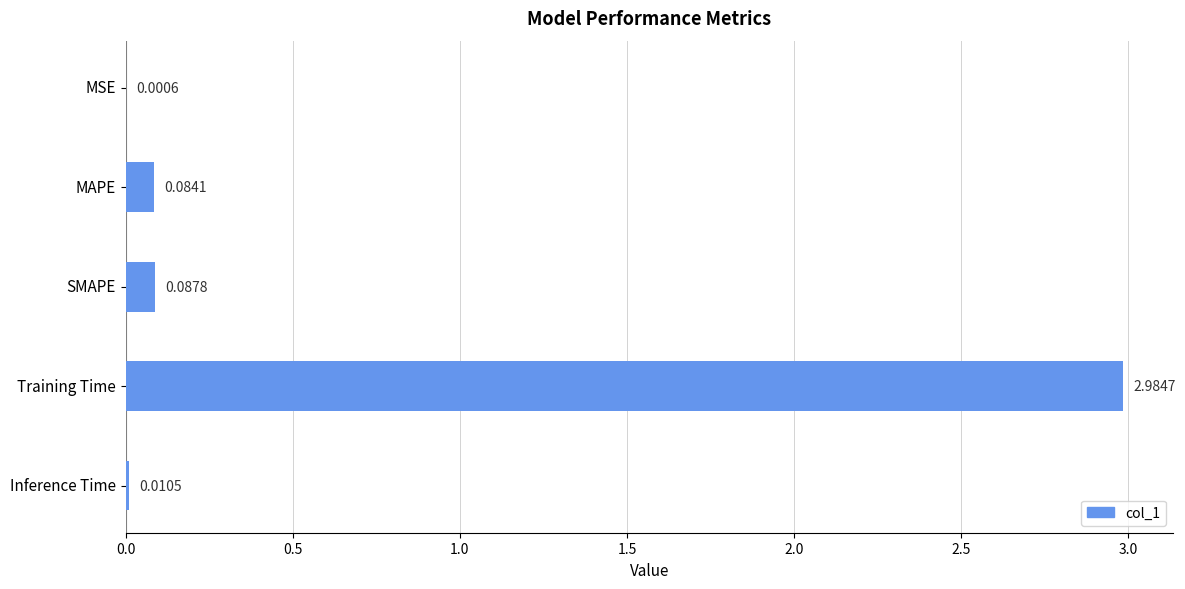

Which label corresponds to the largest value in the chart?

Training Time